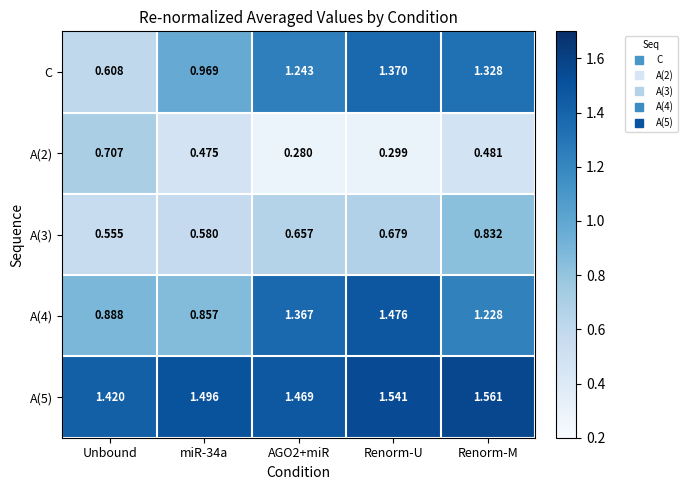

Where is A(5) nearest to the value 1?

Unbound